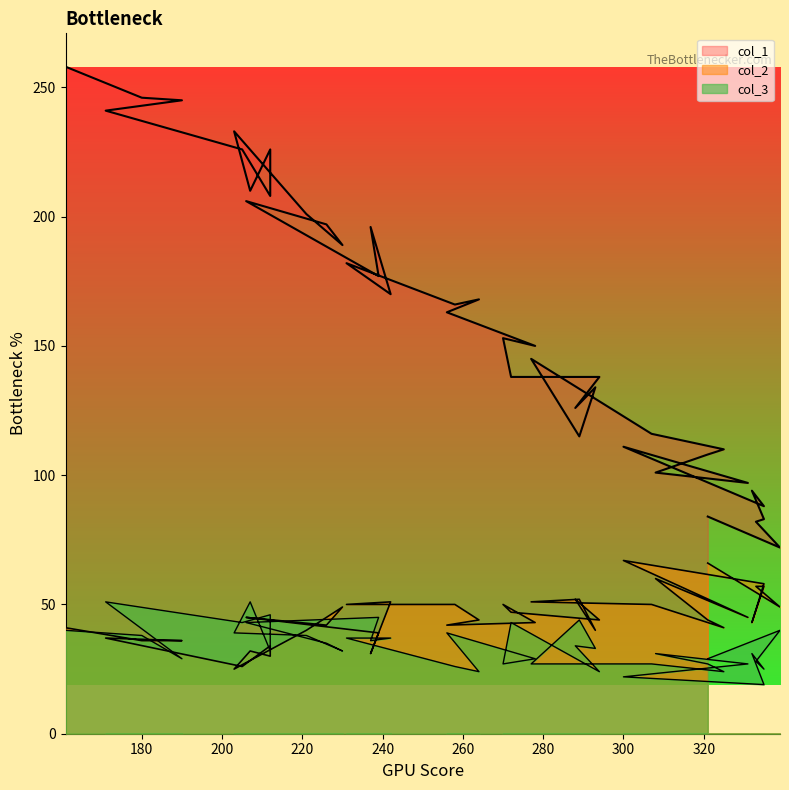

At which category does the chart reach its minimum across all series?

335